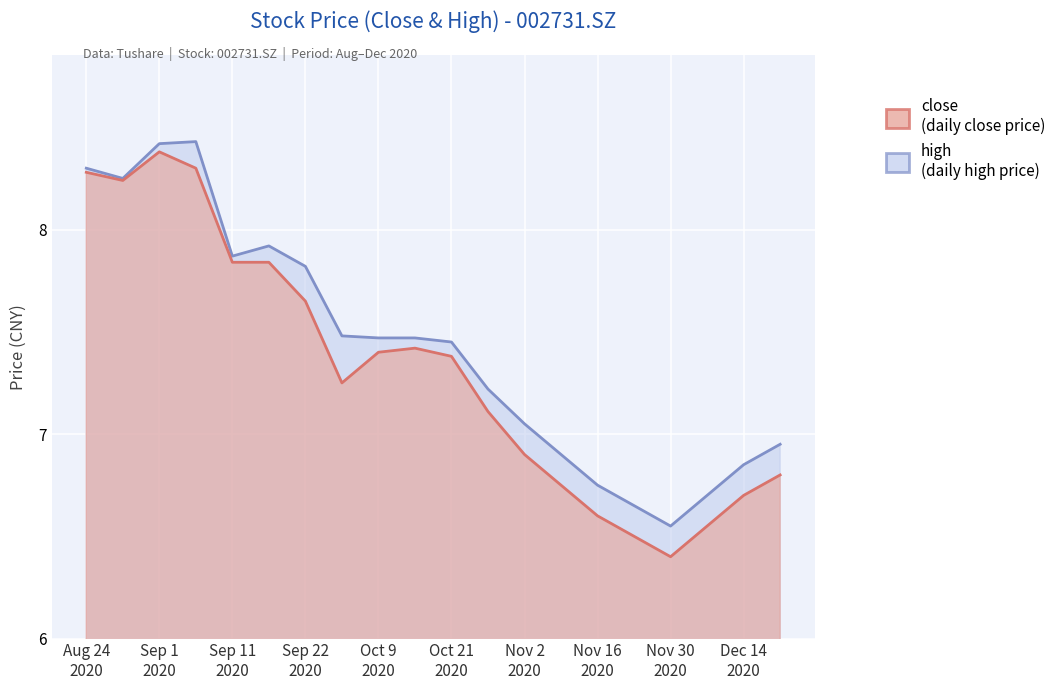

What is the difference between the maximum and minimum values in the close series?

2.0